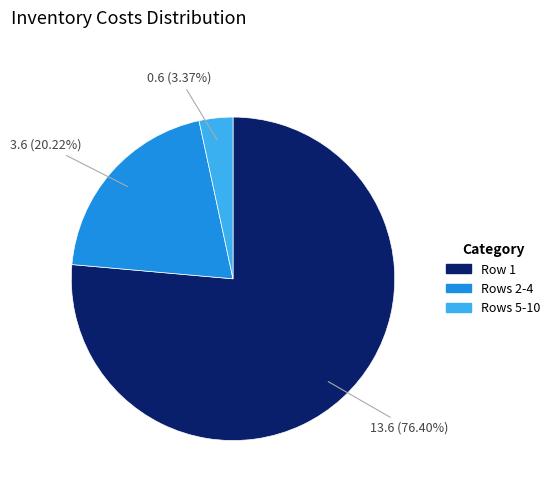

How many slices are in this pie chart?

3